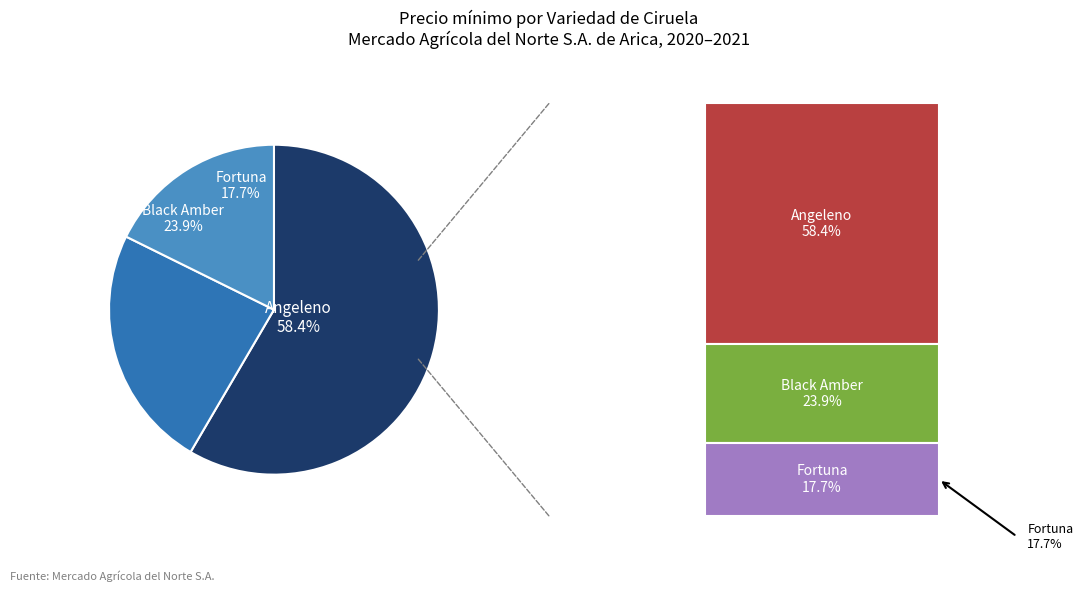

Which has a higher value, Fortuna or Angeleno?

Angeleno